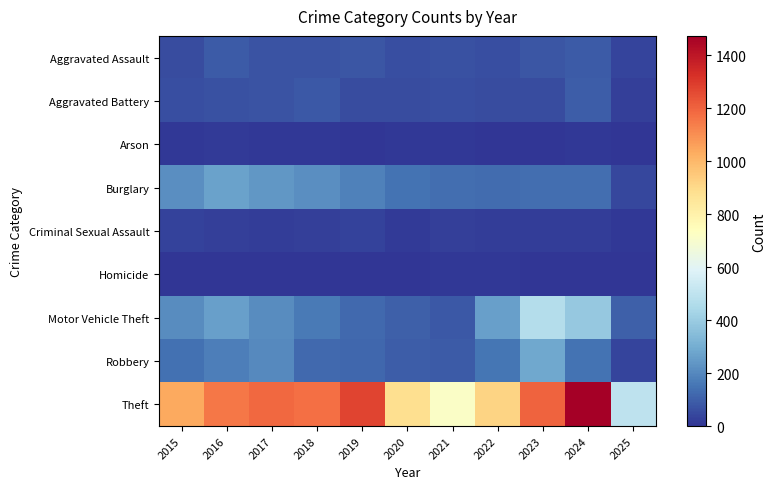

How many distinct data groups are displayed?

9